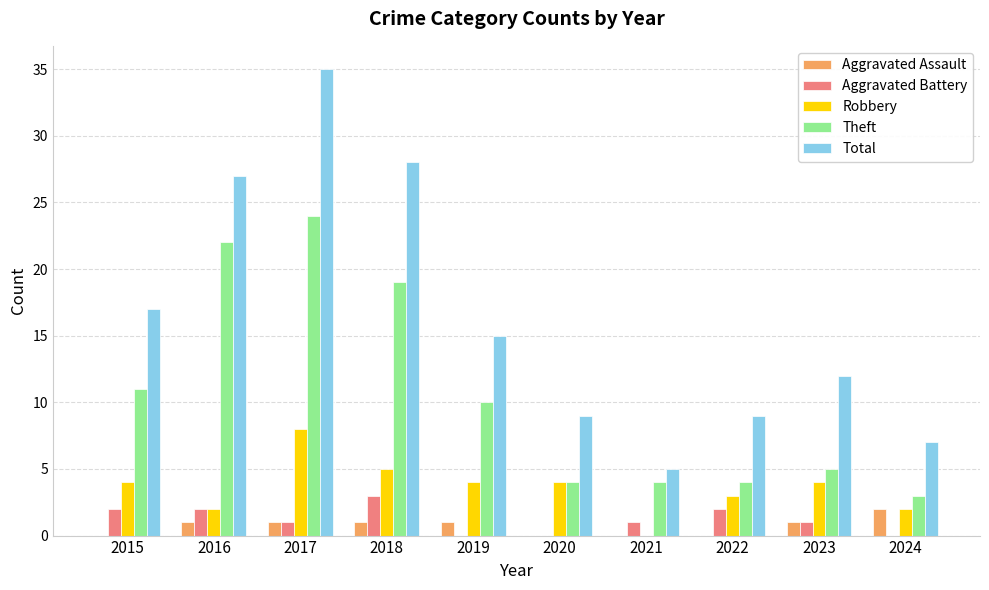

What is the total value across all series at 2016?

54